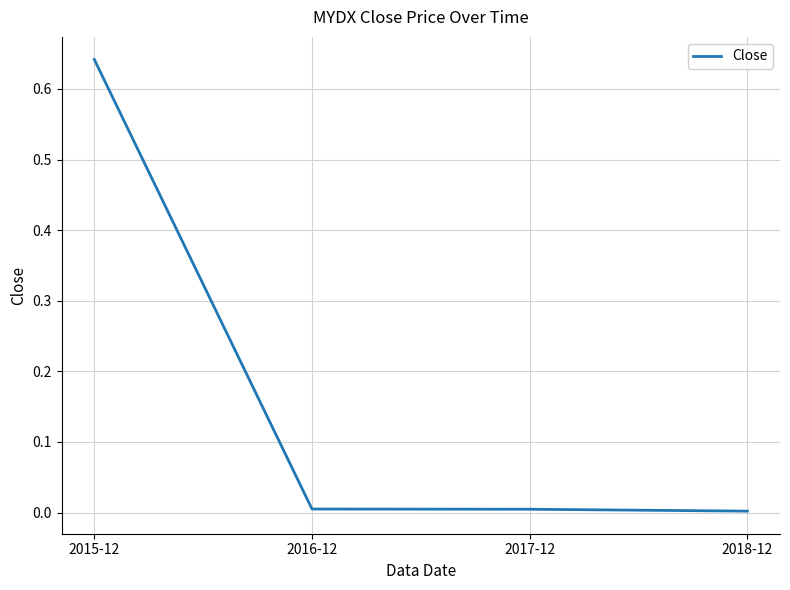

What is the sum of all values?

0.7